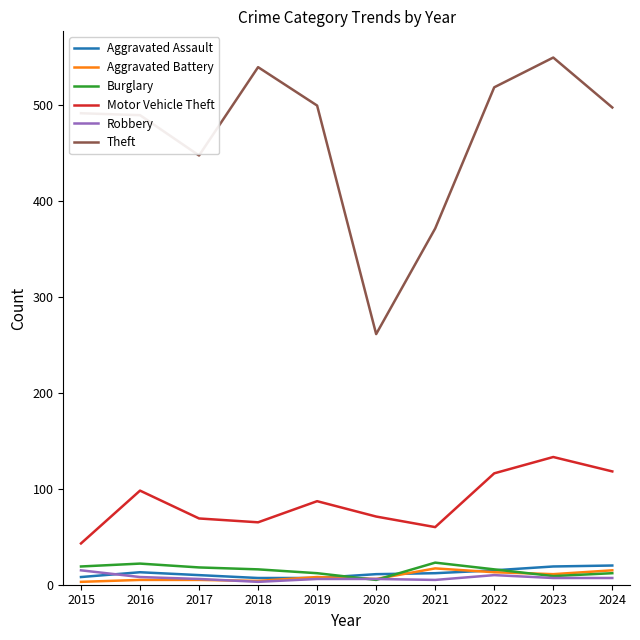

How many series are shown in this chart?

6